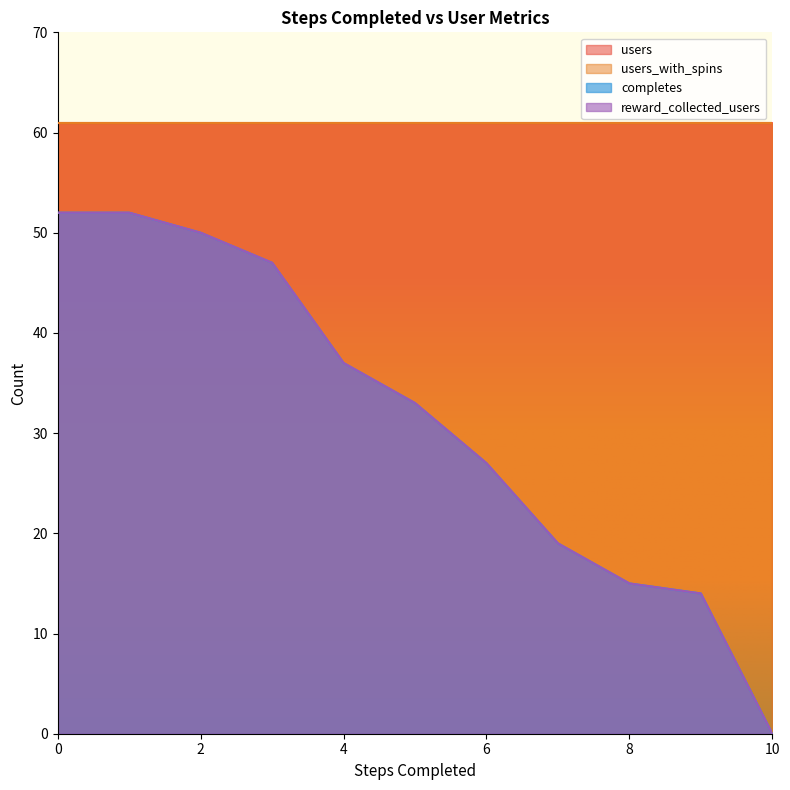

True or false: reward_collected_users and completes cross at least once.

False